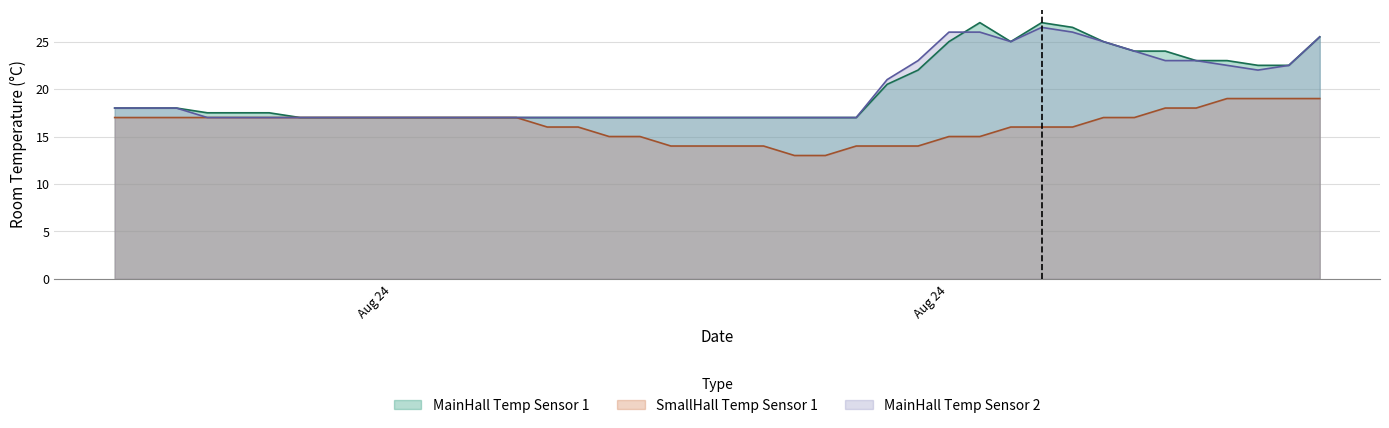

How many lines are shown in the chart?

3